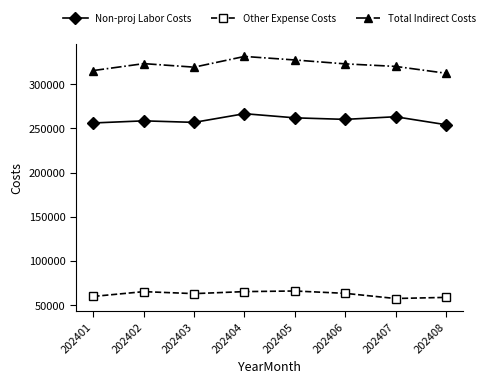

Is the value of Non-proj Labor Costs at 202408 greater than the value of Other Expense Costs at 202405?

Yes